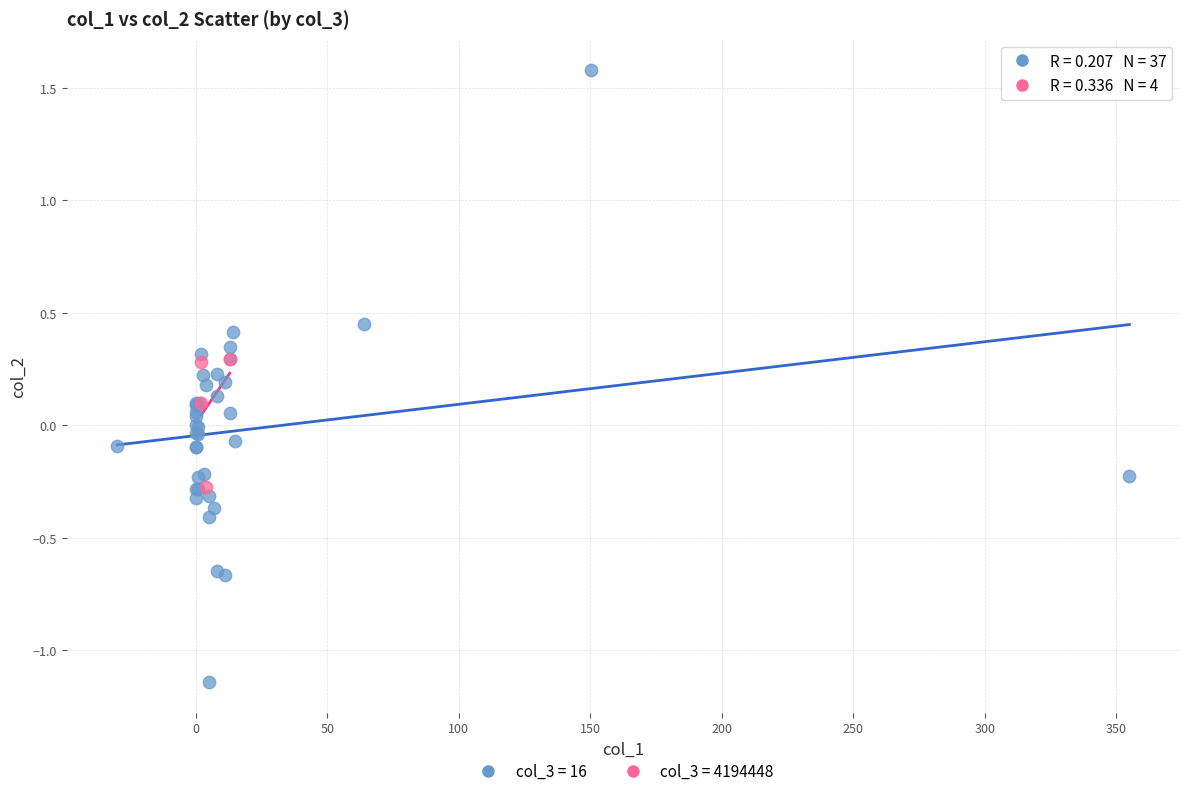

Which series has the widest spread of Y values?

col_3 = 16